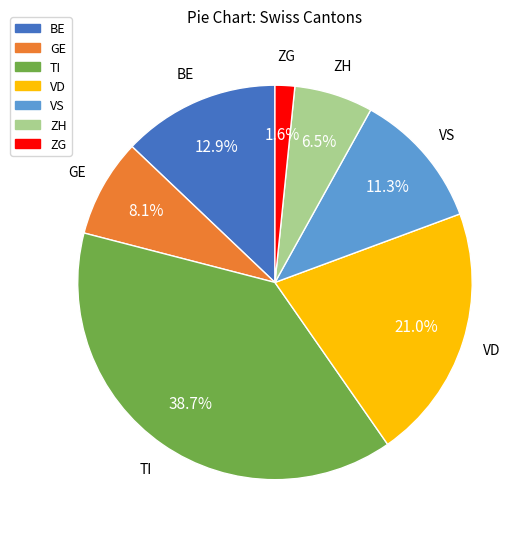

Is the sum of VD and GE greater than half?

No